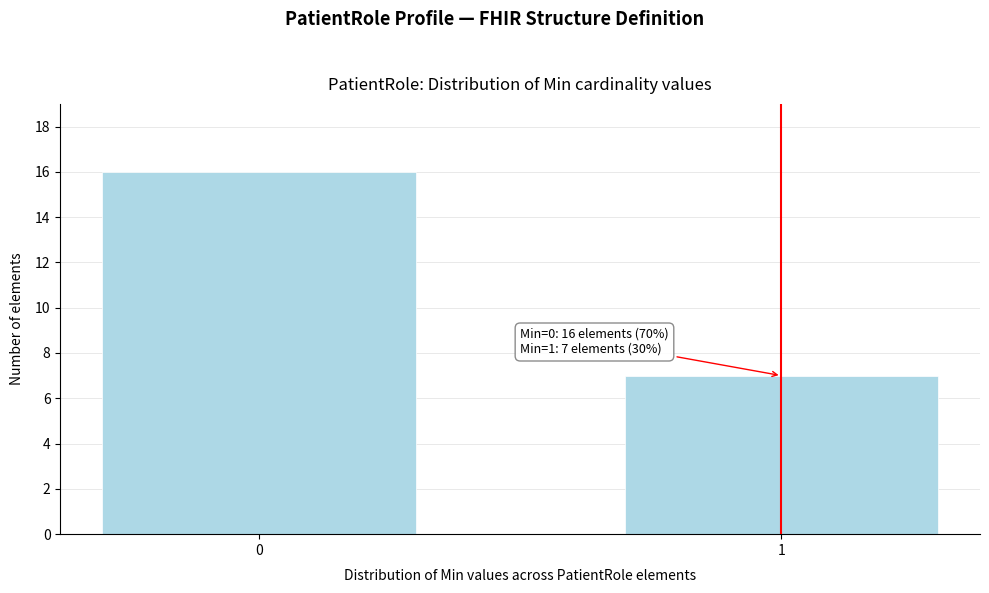

Reading right to left, transcribe all the data shown in this chart.

1=7	0=16